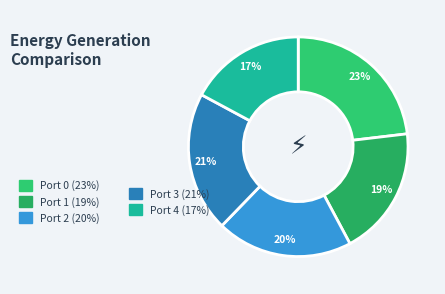

How many slices are in this pie chart?

5